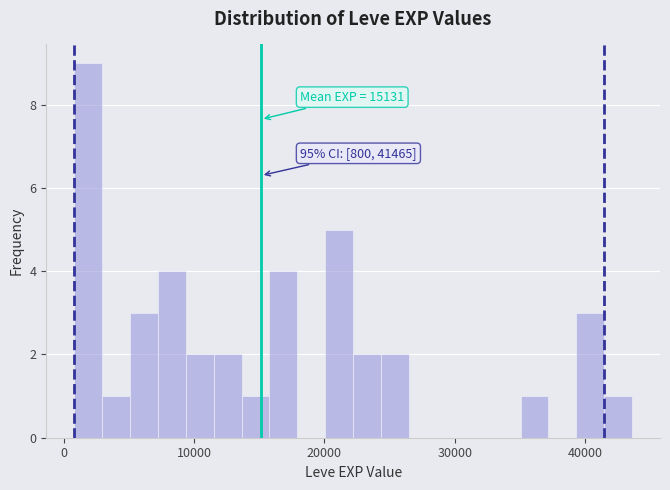

Around what value on the x-axis is the tallest bar? Give the approximate position of its centre, as read against the axis.

2000